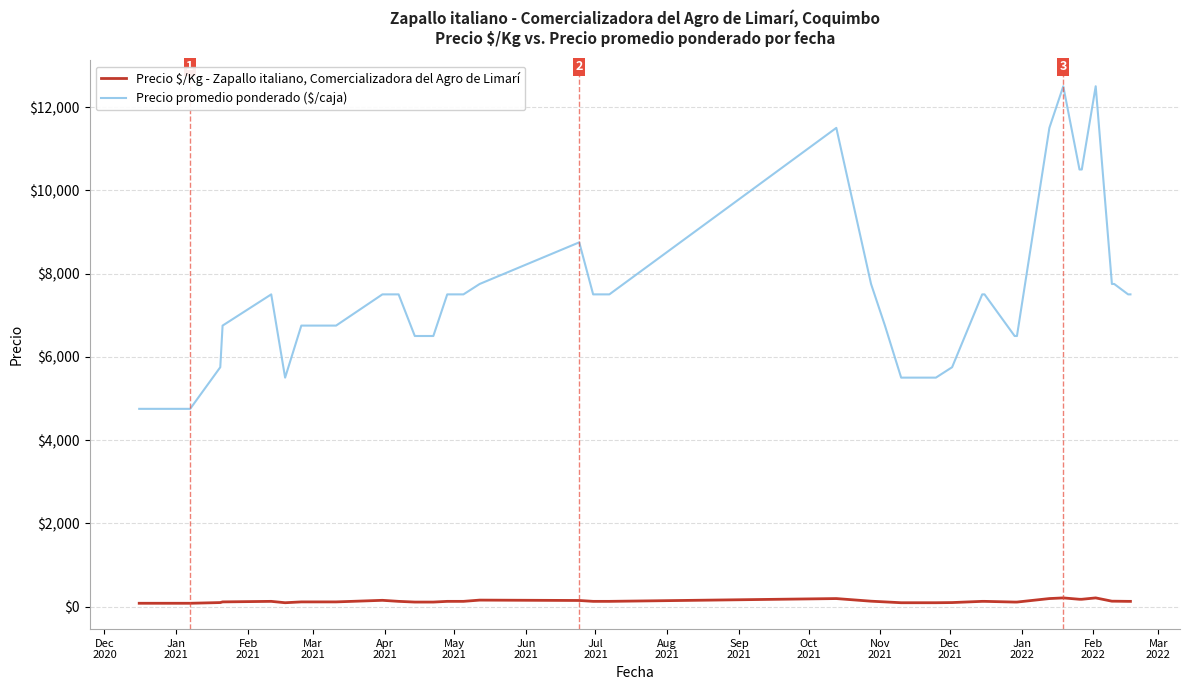

What is the difference between the maximum and minimum values in the Precio promedio ponderado ($/caja) series?

7750